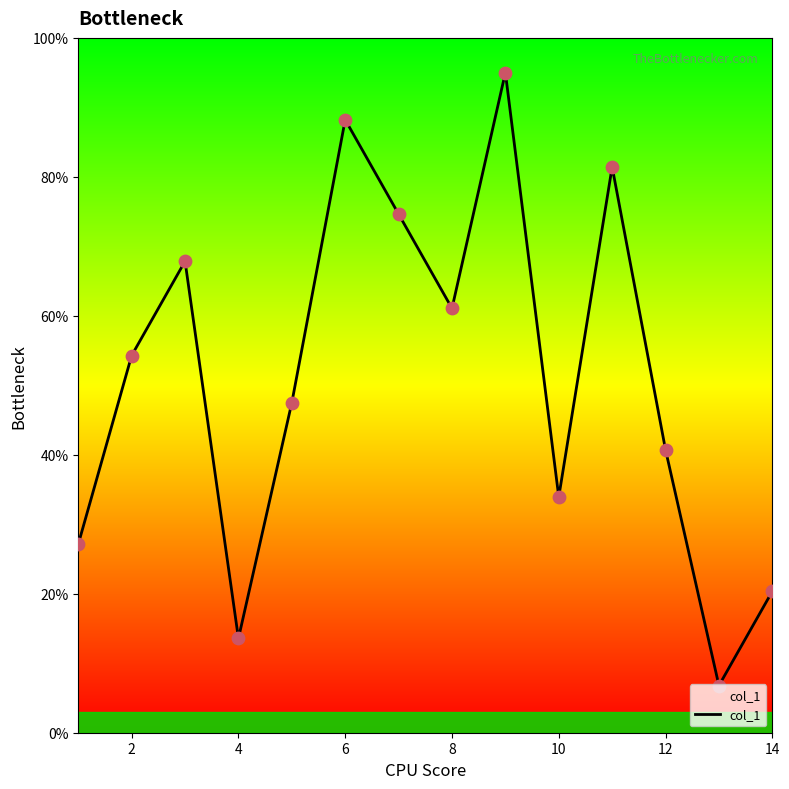

What is the greatest value displayed?

95.0